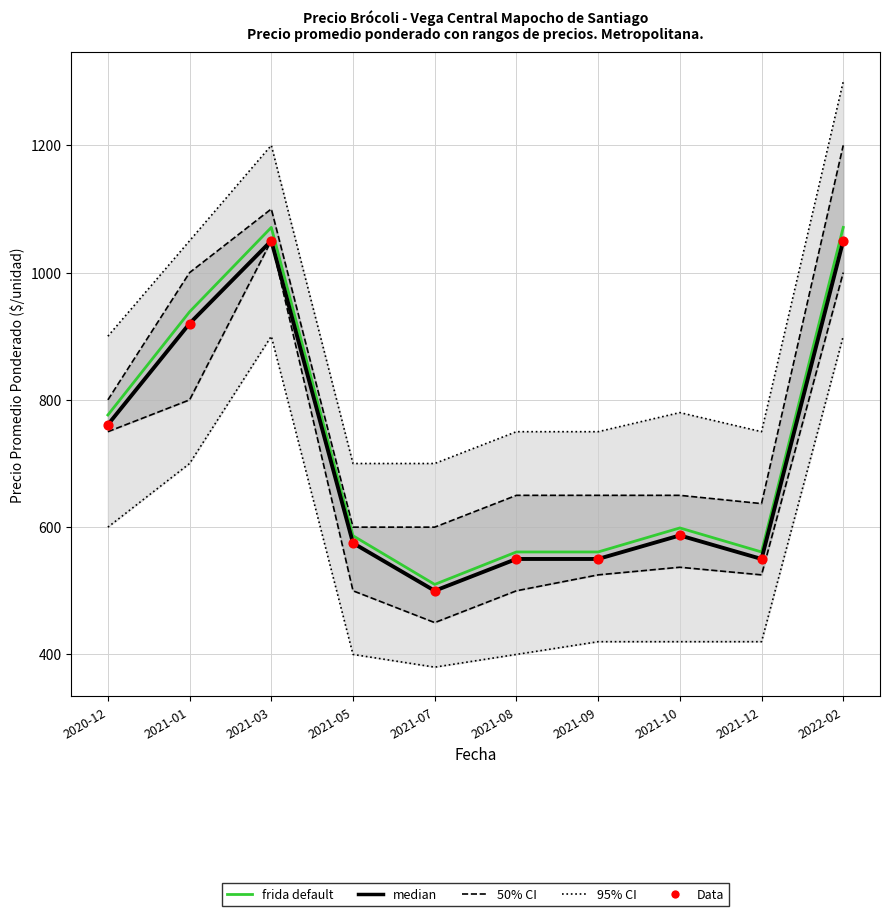

At which category is the sum across all series the highest?

2021-03